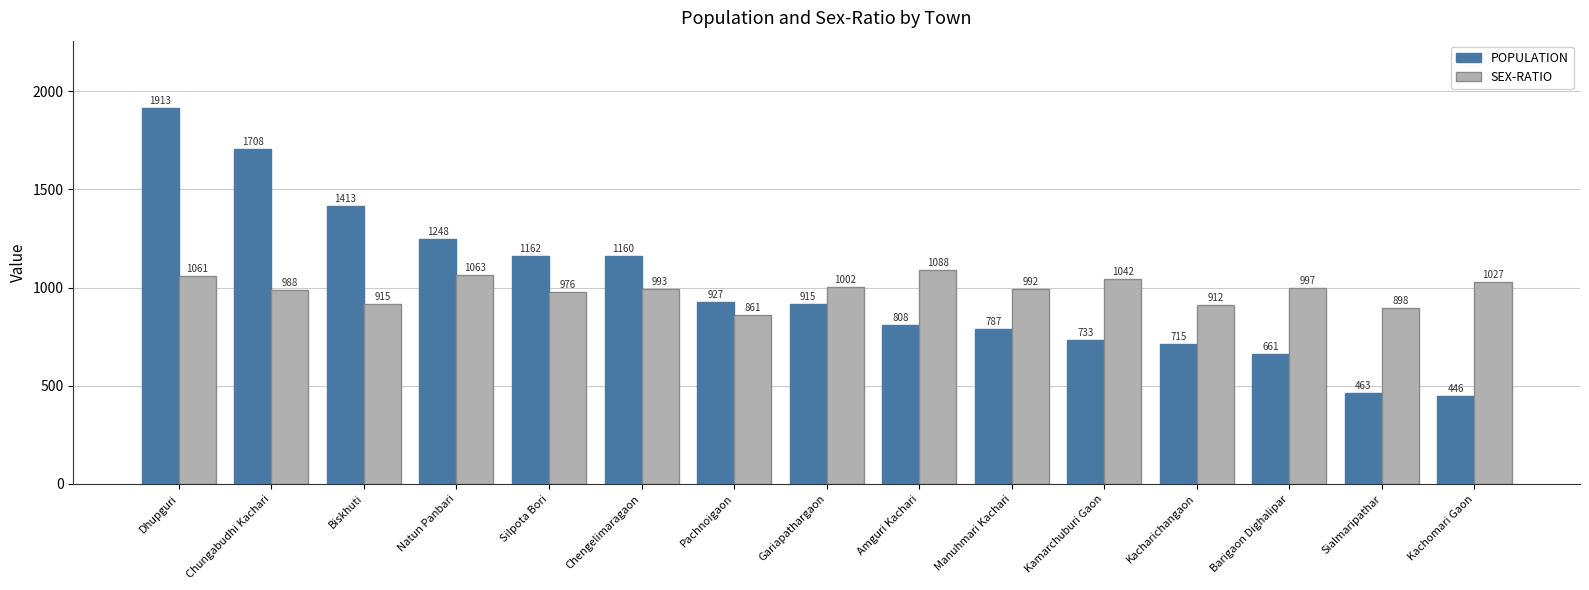

What is the label of the 13th bar from the left?

Barigaon Dighalipar